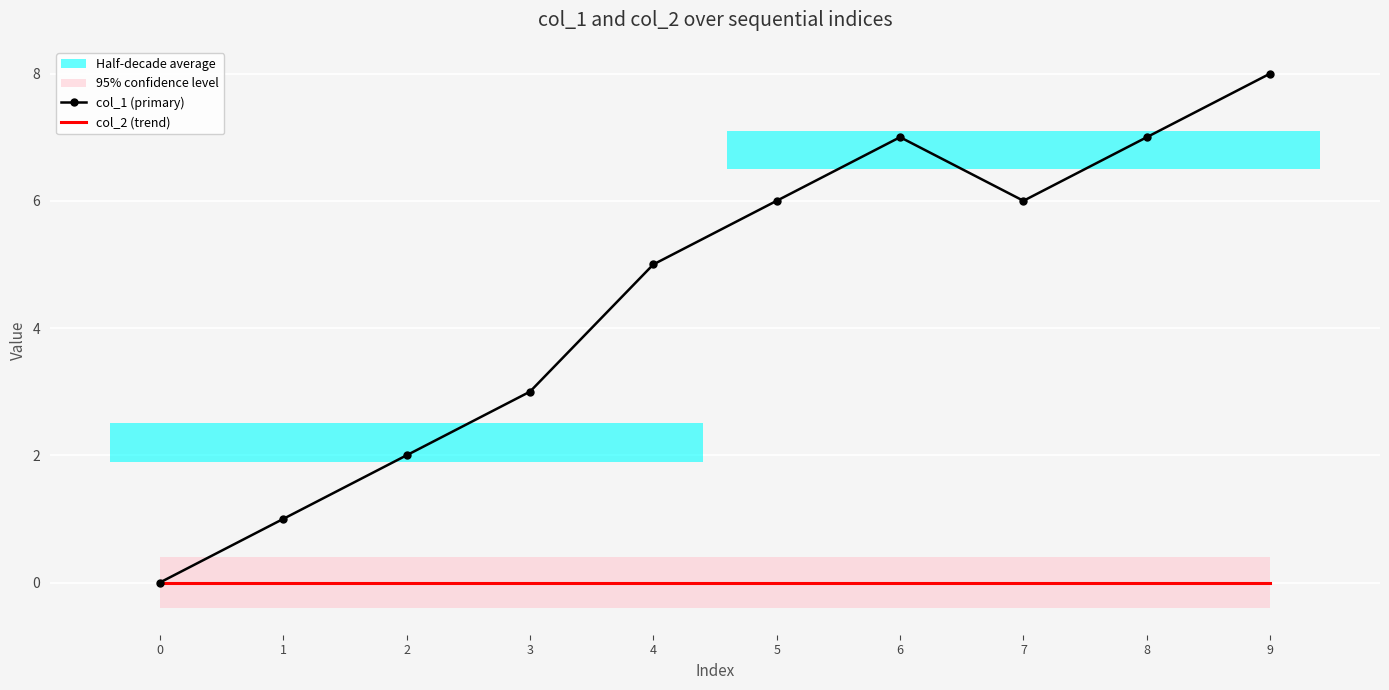

The value of col_2 (trend) at 2 is 0. True or false?

True